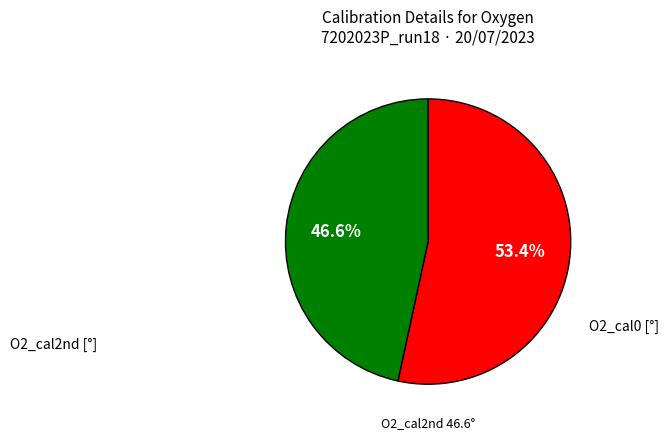

Does any single category account for the majority?

Yes